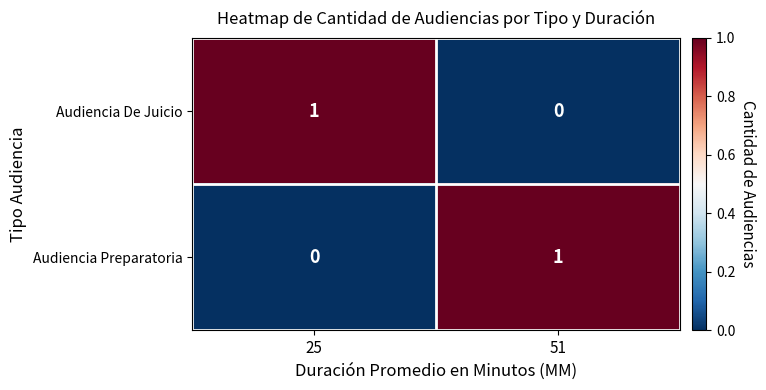

At which label does Audiencia Preparatoria reach its minimum?

25